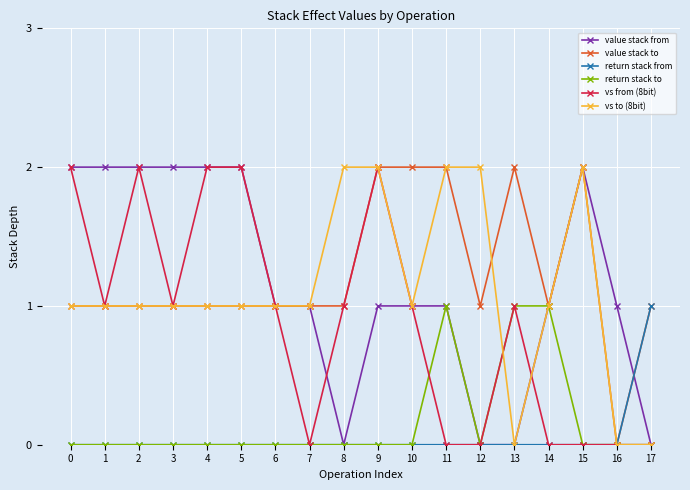

True or false: value stack from has more than 0 interior local peaks.

True